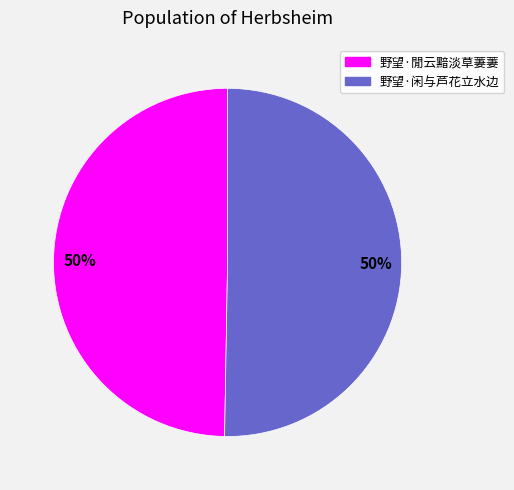

To the nearest percent, what is the average slice percentage?

50%